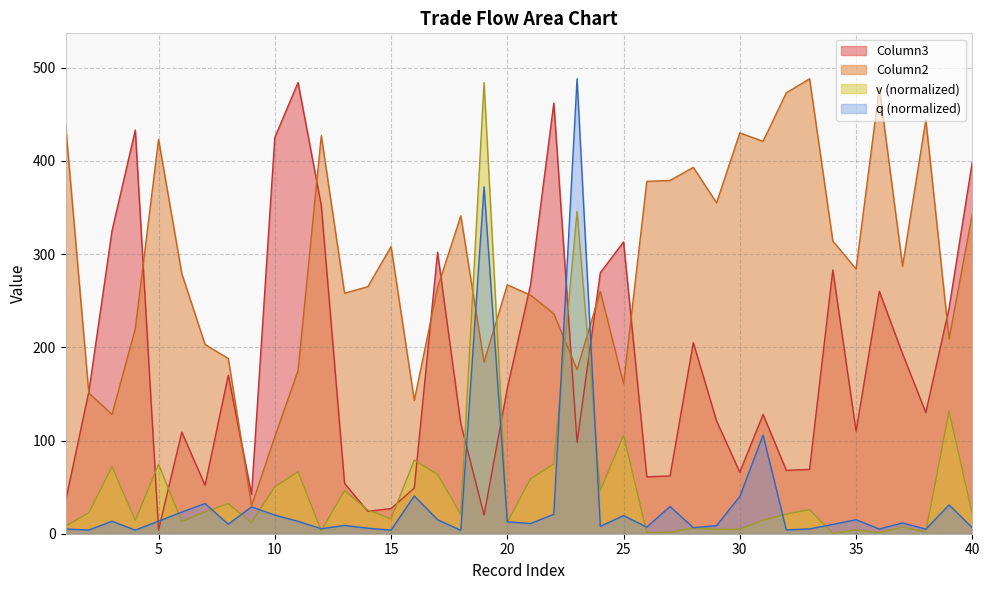

True or false: v has more than 2 interior local peaks.

True